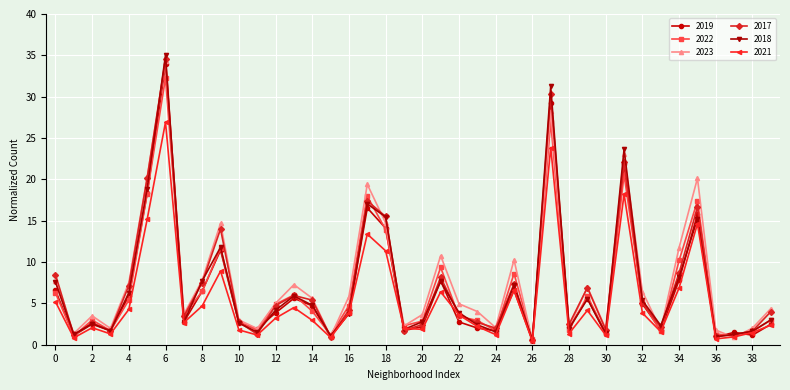

What is the smallest value displayed?

0.4